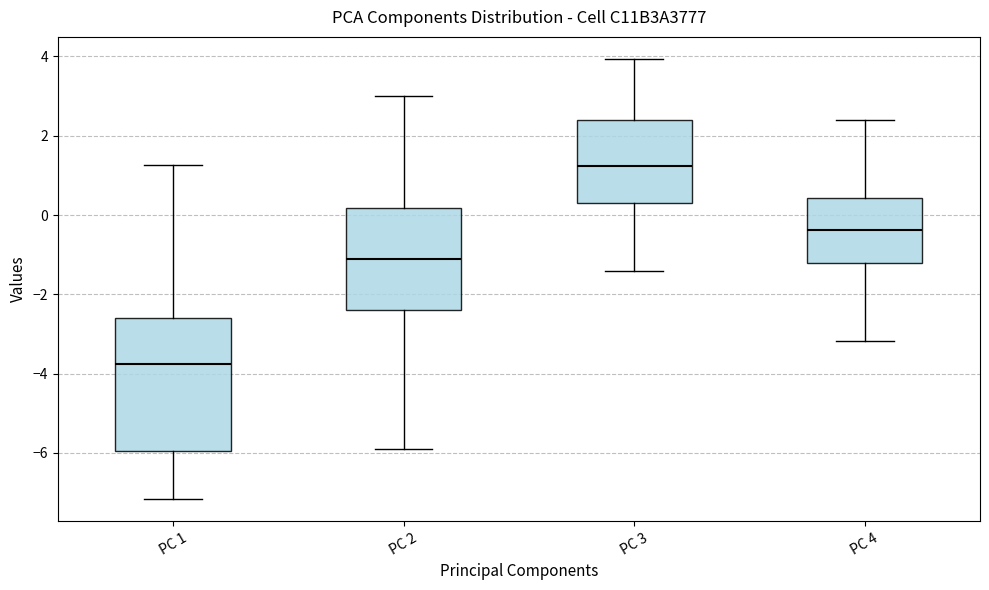

Reading left to right, read every box against the y-axis: the position of its median line, the range the box covers, and the ends of its whiskers. The values are not printed on the chart, so give them approximately, as read against the axis.

PC 1: median -3.8, box -6.0 to -2.6, whiskers -7.2 to 1.2
PC 2: median -1.2, box -2.4 to 0.2, whiskers -5.8 to 3.0
PC 3: median 1.2, box 0.4 to 2.4, whiskers -1.4 to 4.0
PC 4: median -0.4, box -1.2 to 0.4, whiskers -3.2 to 2.4